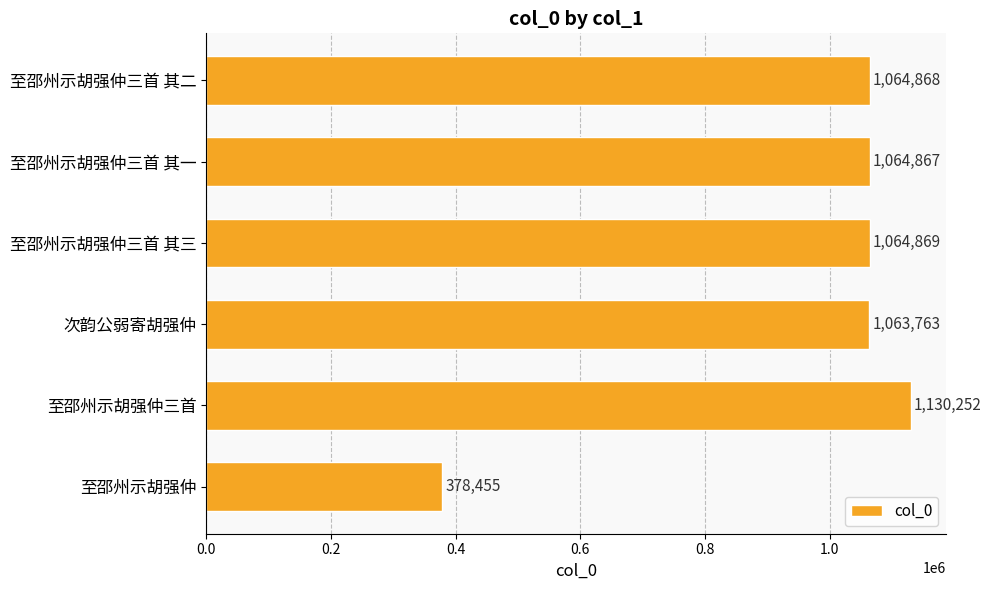

What is the ratio of the value at 至邵州示胡强仲三首 其二 to the value at 至邵州示胡强仲三首 其三?

1.0